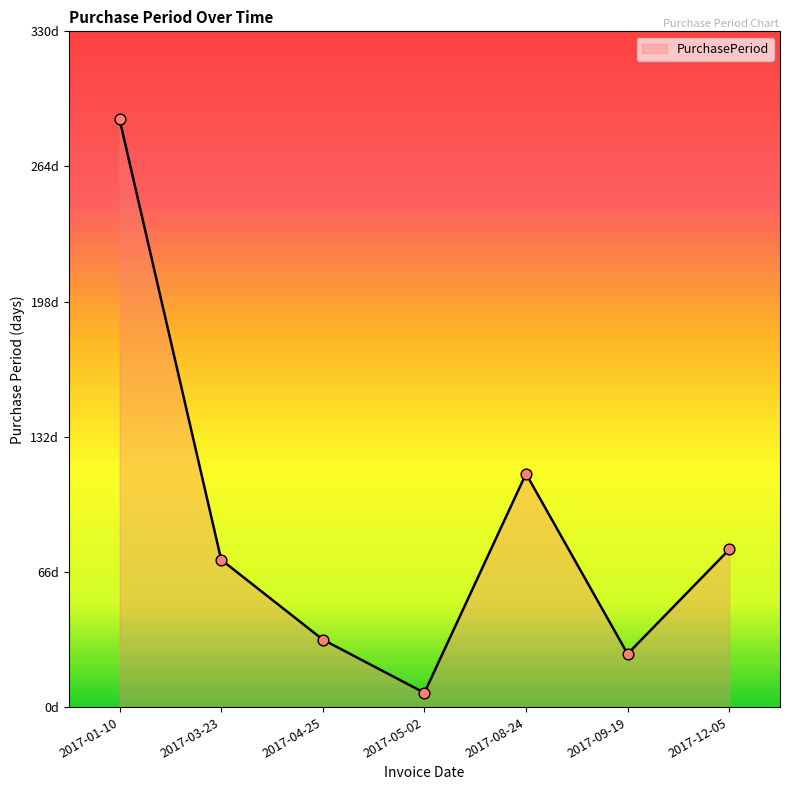

What is the change in value from 2017-01-10 to 2017-08-24?

-173